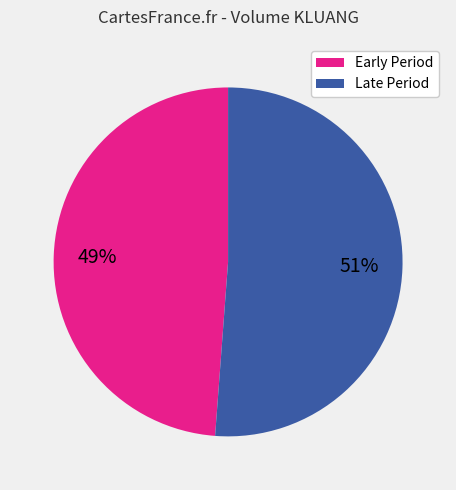

Does any single category account for the majority?

Yes